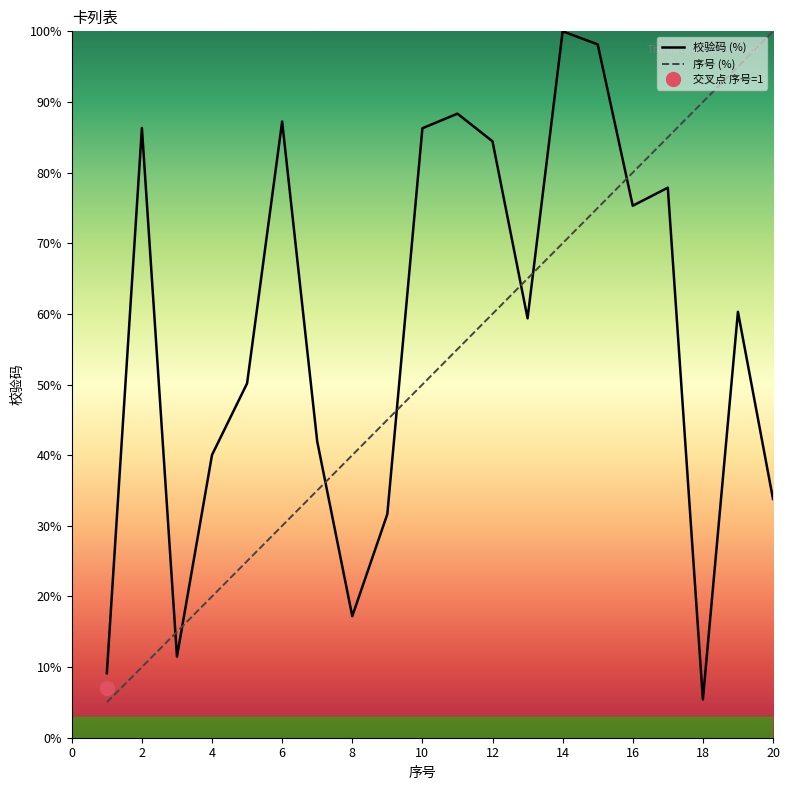

At which category is the sum across all series the highest?

15